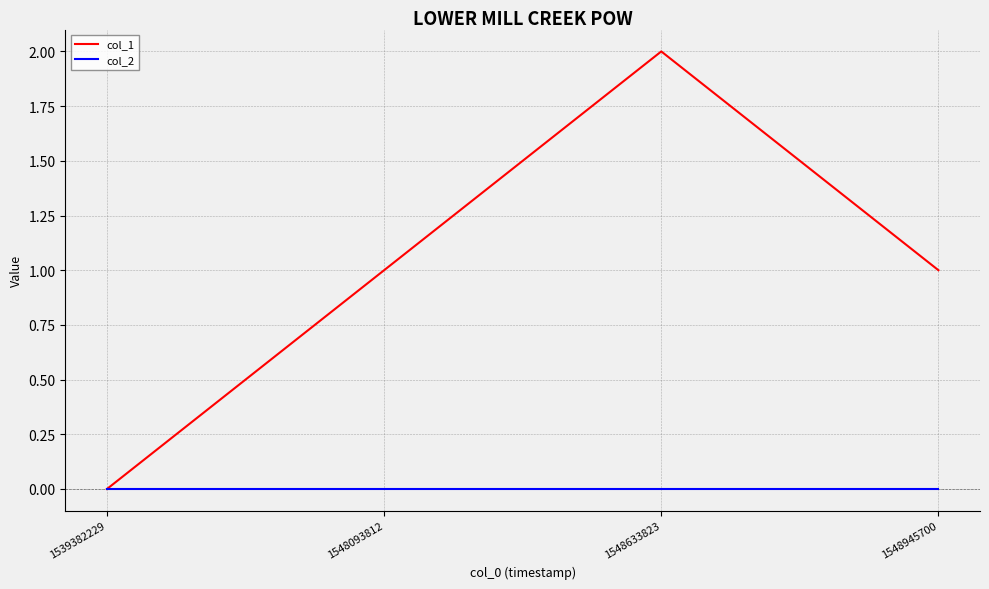

Which series has the largest total across all categories?

col_1